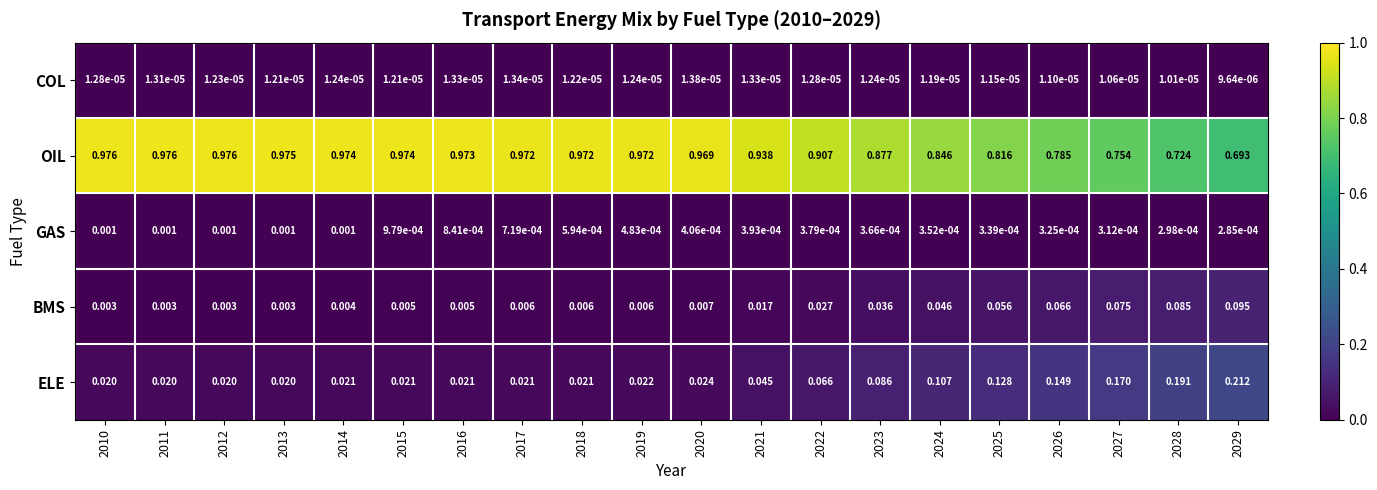

Between 2015 and 2016, which series saw the biggest shift?

OIL